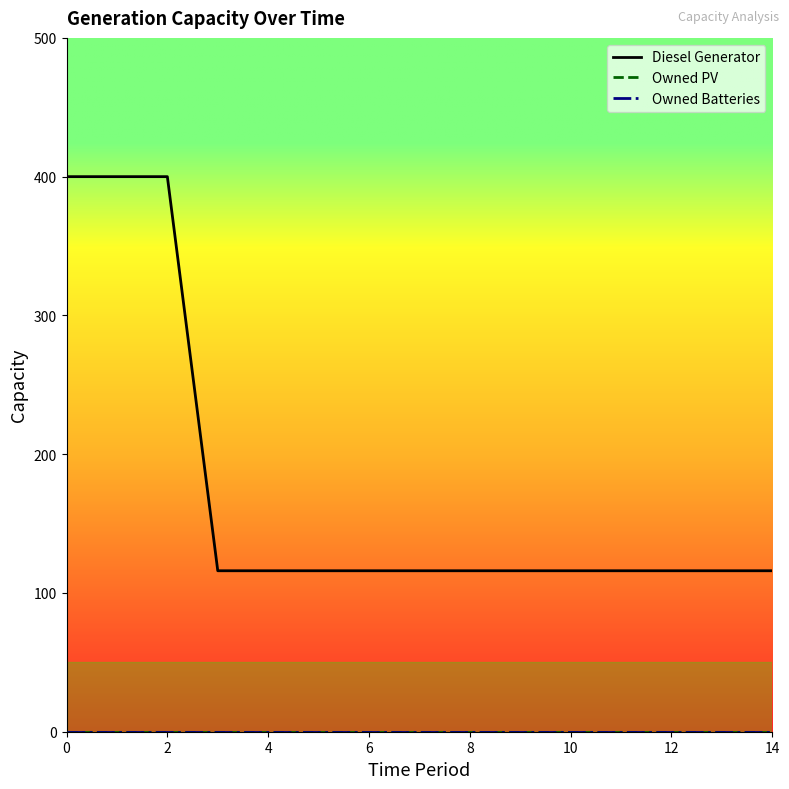

Rank the series by their maximum value, from lowest to highest.

Owned PV, Owned Batteries, Diesel Generator